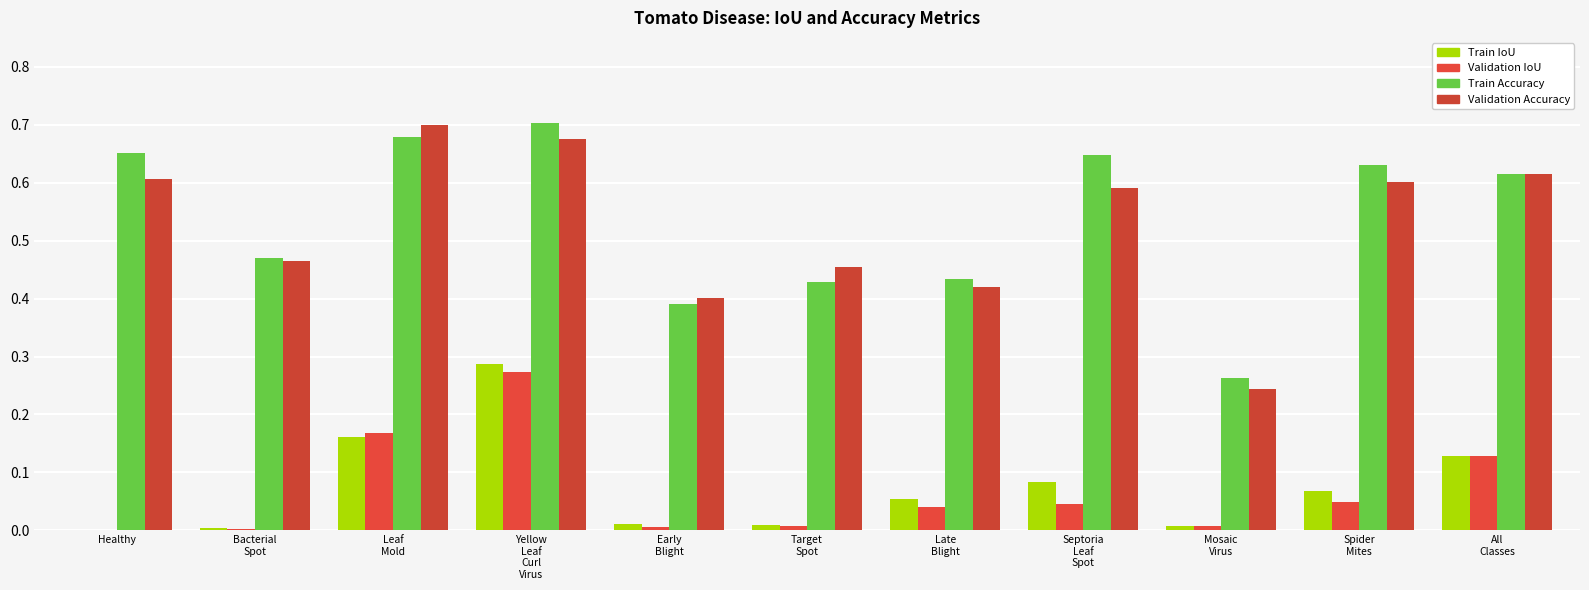

Reading left to right, what are all the values shown in this chart?

Train IoU: Healthy=0.0	Bacterial
Spot=0.0	Leaf
Mold=0.2	Yellow
Leaf
Curl
Virus=0.3	Early
Blight=0.0	Target
Spot=0.0	Late
Blight=0.1	Septoria
Leaf
Spot=0.1	Mosaic
Virus=0.0	Spider
Mites=0.1	All
Classes=0.1
Validation IoU: Healthy=0.0	Bacterial
Spot=0.0	Leaf
Mold=0.2	Yellow
Leaf
Curl
Virus=0.3	Early
Blight=0.0	Target
Spot=0.0	Late
Blight=0.0	Septoria
Leaf
Spot=0.0	Mosaic
Virus=0.0	Spider
Mites=0.0	All
Classes=0.1
Train Accuracy: Healthy=0.7	Bacterial
Spot=0.5	Leaf
Mold=0.7	Yellow
Leaf
Curl
Virus=0.7	Early
Blight=0.4	Target
Spot=0.4	Late
Blight=0.4	Septoria
Leaf
Spot=0.6	Mosaic
Virus=0.3	Spider
Mites=0.6	All
Classes=0.6
Validation Accuracy: Healthy=0.6	Bacterial
Spot=0.5	Leaf
Mold=0.7	Yellow
Leaf
Curl
Virus=0.7	Early
Blight=0.4	Target
Spot=0.5	Late
Blight=0.4	Septoria
Leaf
Spot=0.6	Mosaic
Virus=0.2	Spider
Mites=0.6	All
Classes=0.6